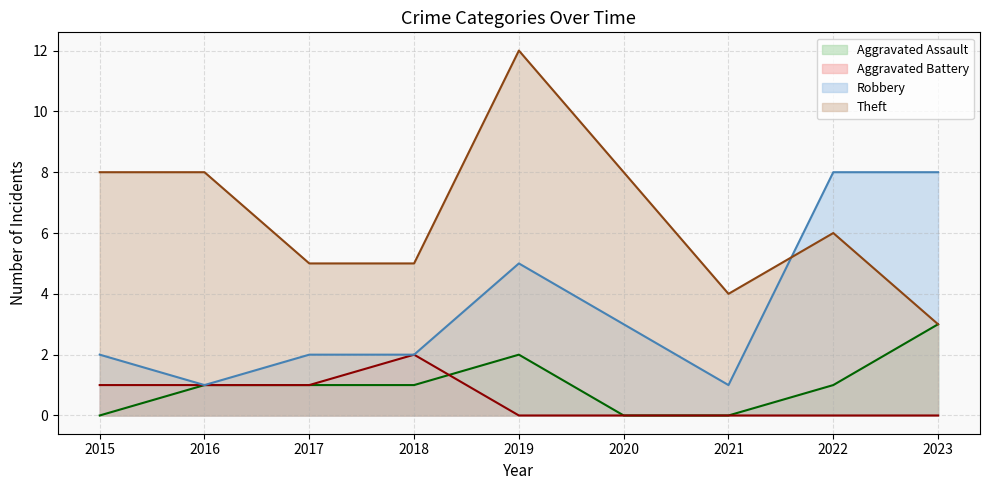

Reading left to right, extract all data points from this chart.

Aggravated Assault: 2015=0	2016=1	2017=1	2018=1	2019=2	2020=0	2021=0	2022=1	2023=3
Aggravated Battery: 2015=1	2016=1	2017=1	2018=2	2019=0	2020=0	2021=0	2022=0	2023=0
Robbery: 2015=2	2016=1	2017=2	2018=2	2019=5	2020=3	2021=1	2022=8	2023=8
Theft: 2015=8	2016=8	2017=5	2018=5	2019=12	2020=8	2021=4	2022=6	2023=3